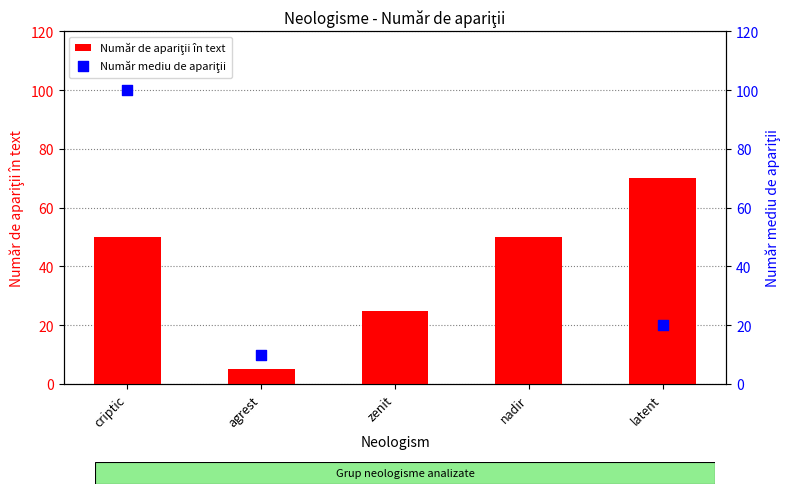

Is the value of Număr de apariţii în text at criptic greater than the value of Număr mediu de apariţii at zenit?

No